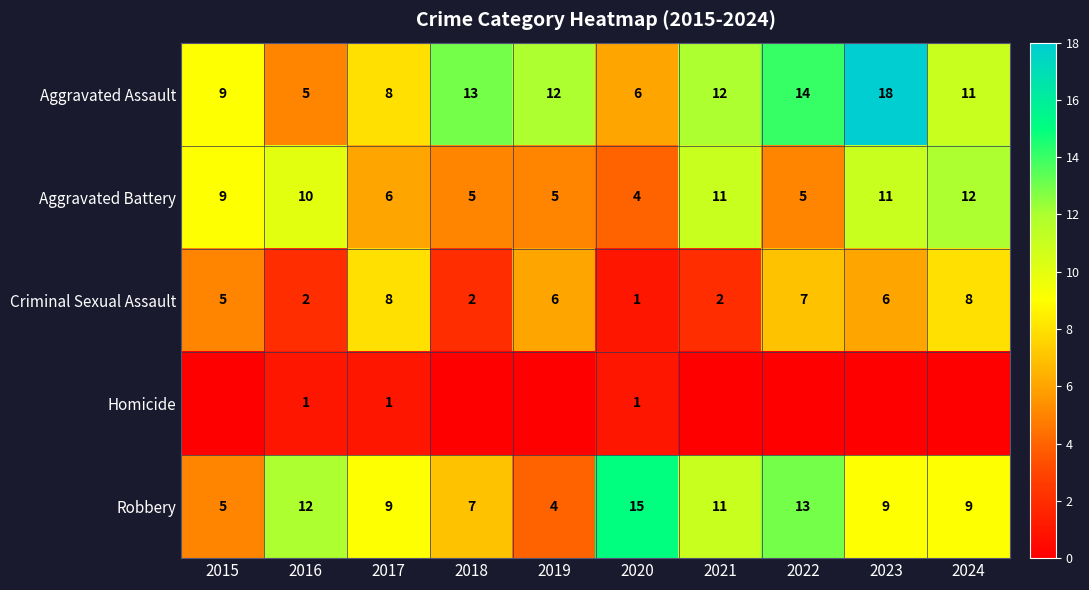

What is the difference between the maximum and minimum values in the Robbery series?

11